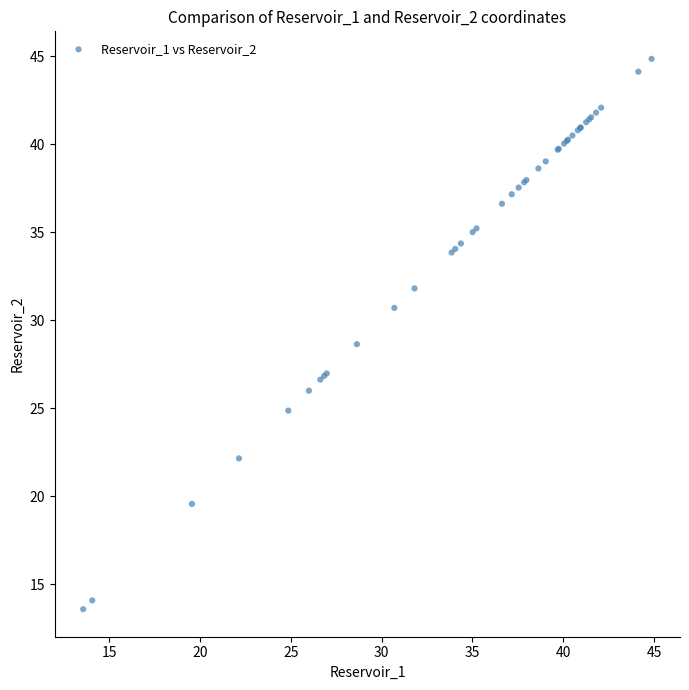

What Y value in the scatter plot is closest to 29?

28.6